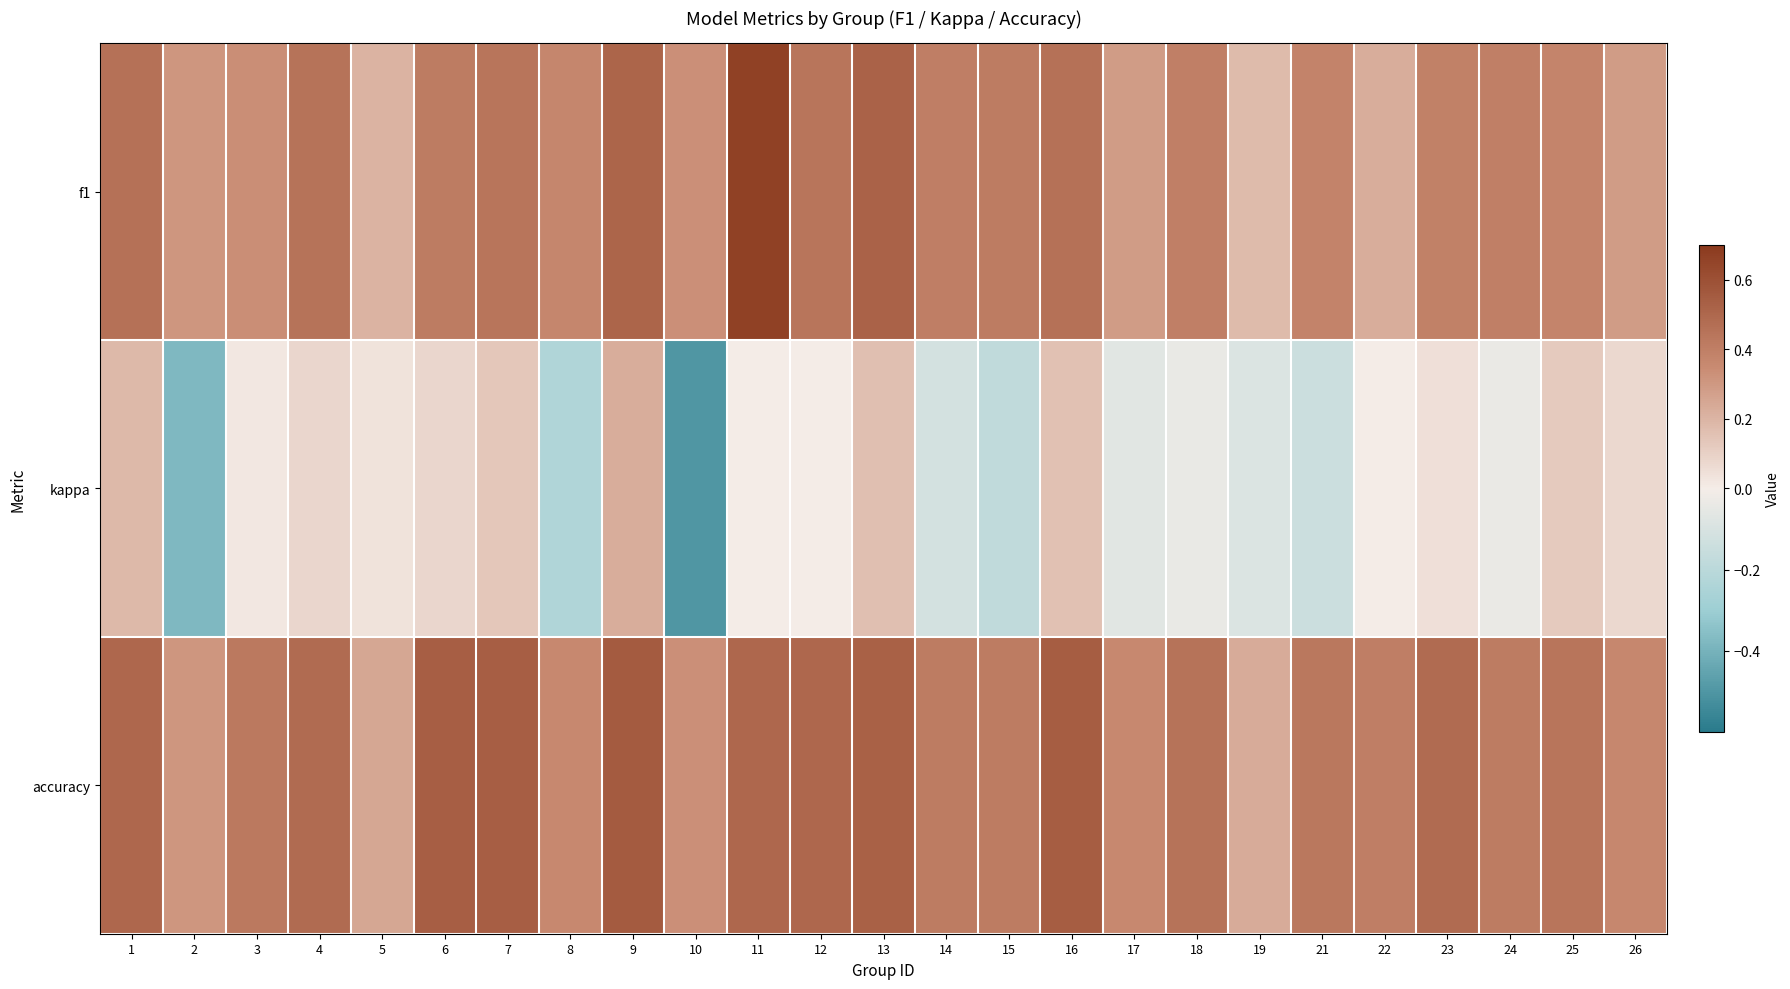

What is the maximum value shown in the chart?

0.7